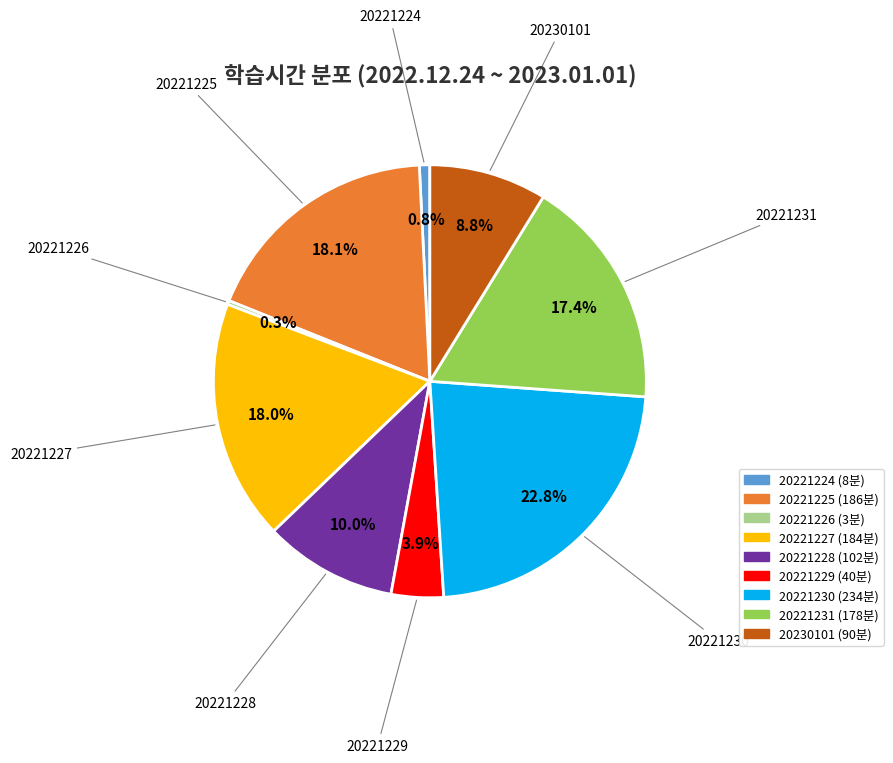

Which has a higher value, 20221224 or 20230101?

20230101